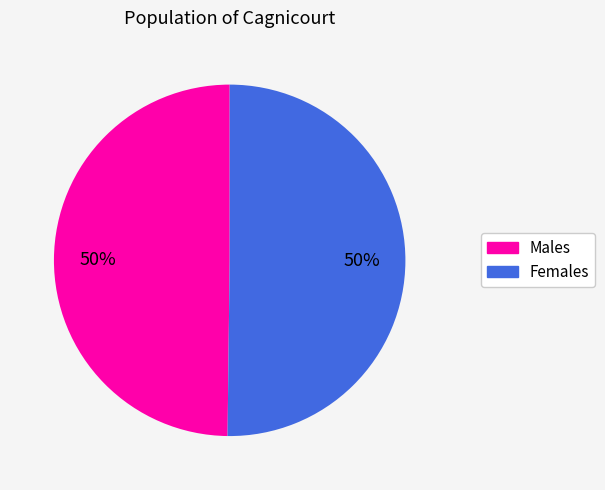

To the nearest percent, what is the average slice percentage?

50%